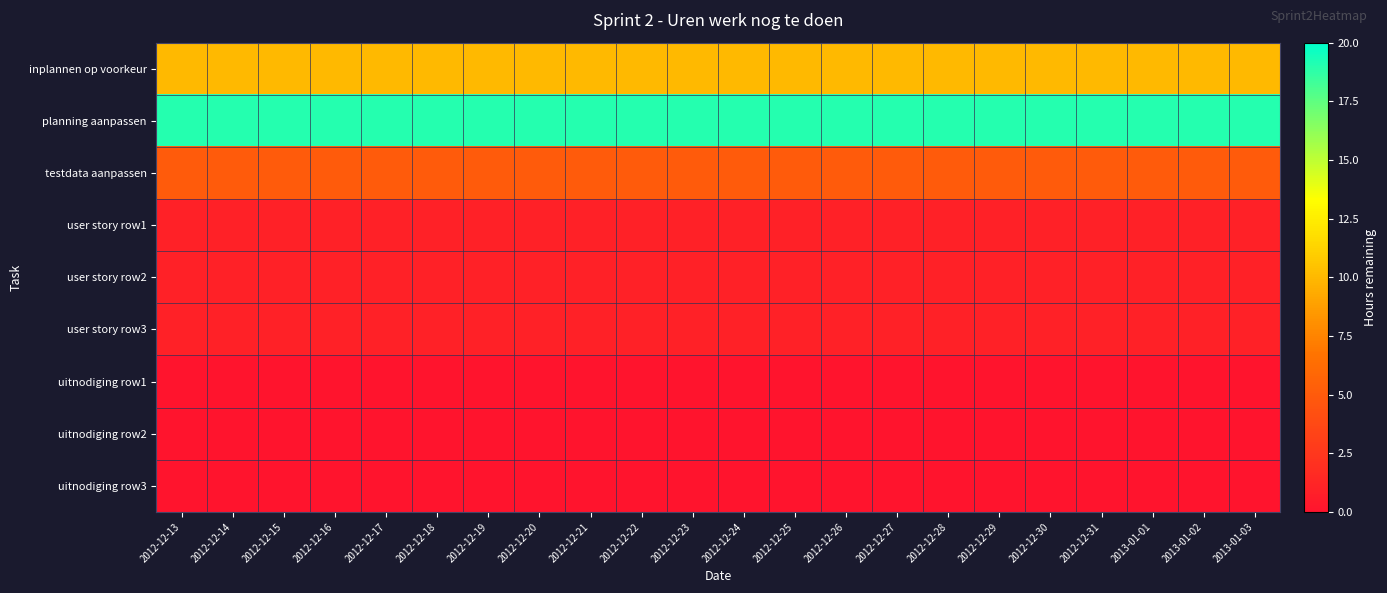

Reading left to right, list all the values displayed in this chart.

inplannen op voorkeur: 2012-12-13=10	2012-12-14=10	2012-12-15=10	2012-12-16=10	2012-12-17=10	2012-12-18=10	2012-12-19=10	2012-12-20=10	2012-12-21=10	2012-12-22=10	2012-12-23=10	2012-12-24=10	2012-12-25=10	2012-12-26=10	2012-12-27=10	2012-12-28=10	2012-12-29=10	2012-12-30=10	2012-12-31=10	2013-01-01=10	2013-01-02=10	2013-01-03=10
planning aanpassen: 2012-12-13=19	2012-12-14=19	2012-12-15=19	2012-12-16=19	2012-12-17=19	2012-12-18=19	2012-12-19=19	2012-12-20=19	2012-12-21=19	2012-12-22=19	2012-12-23=19	2012-12-24=19	2012-12-25=19	2012-12-26=19	2012-12-27=19	2012-12-28=19	2012-12-29=19	2012-12-30=19	2012-12-31=19	2013-01-01=19	2013-01-02=19	2013-01-03=19
testdata aanpassen: 2012-12-13=5	2012-12-14=5	2012-12-15=5	2012-12-16=5	2012-12-17=5	2012-12-18=5	2012-12-19=5	2012-12-20=5	2012-12-21=5	2012-12-22=5	2012-12-23=5	2012-12-24=5	2012-12-25=5	2012-12-26=5	2012-12-27=5	2012-12-28=5	2012-12-29=5	2012-12-30=5	2012-12-31=5	2013-01-01=5	2013-01-02=5	2013-01-03=5
user story row1: 2012-12-13=1	2012-12-14=1	2012-12-15=1	2012-12-16=1	2012-12-17=1	2012-12-18=1	2012-12-19=1	2012-12-20=1	2012-12-21=1	2012-12-22=1	2012-12-23=1	2012-12-24=1	2012-12-25=1	2012-12-26=1	2012-12-27=1	2012-12-28=1	2012-12-29=1	2012-12-30=1	2012-12-31=1	2013-01-01=1	2013-01-02=1	2013-01-03=1
user story row2: 2012-12-13=1	2012-12-14=1	2012-12-15=1	2012-12-16=1	2012-12-17=1	2012-12-18=1	2012-12-19=1	2012-12-20=1	2012-12-21=1	2012-12-22=1	2012-12-23=1	2012-12-24=1	2012-12-25=1	2012-12-26=1	2012-12-27=1	2012-12-28=1	2012-12-29=1	2012-12-30=1	2012-12-31=1	2013-01-01=1	2013-01-02=1	2013-01-03=1
user story row3: 2012-12-13=1	2012-12-14=1	2012-12-15=1	2012-12-16=1	2012-12-17=1	2012-12-18=1	2012-12-19=1	2012-12-20=1	2012-12-21=1	2012-12-22=1	2012-12-23=1	2012-12-24=1	2012-12-25=1	2012-12-26=1	2012-12-27=1	2012-12-28=1	2012-12-29=1	2012-12-30=1	2012-12-31=1	2013-01-01=1	2013-01-02=1	2013-01-03=1
uitnodiging row1: 2012-12-13=0	2012-12-14=0	2012-12-15=0	2012-12-16=0	2012-12-17=0	2012-12-18=0	2012-12-19=0	2012-12-20=0	2012-12-21=0	2012-12-22=0	2012-12-23=0	2012-12-24=0	2012-12-25=0	2012-12-26=0	2012-12-27=0	2012-12-28=0	2012-12-29=0	2012-12-30=0	2012-12-31=0	2013-01-01=0	2013-01-02=0	2013-01-03=0
uitnodiging row2: 2012-12-13=0	2012-12-14=0	2012-12-15=0	2012-12-16=0	2012-12-17=0	2012-12-18=0	2012-12-19=0	2012-12-20=0	2012-12-21=0	2012-12-22=0	2012-12-23=0	2012-12-24=0	2012-12-25=0	2012-12-26=0	2012-12-27=0	2012-12-28=0	2012-12-29=0	2012-12-30=0	2012-12-31=0	2013-01-01=0	2013-01-02=0	2013-01-03=0
uitnodiging row3: 2012-12-13=0	2012-12-14=0	2012-12-15=0	2012-12-16=0	2012-12-17=0	2012-12-18=0	2012-12-19=0	2012-12-20=0	2012-12-21=0	2012-12-22=0	2012-12-23=0	2012-12-24=0	2012-12-25=0	2012-12-26=0	2012-12-27=0	2012-12-28=0	2012-12-29=0	2012-12-30=0	2012-12-31=0	2013-01-01=0	2013-01-02=0	2013-01-03=0